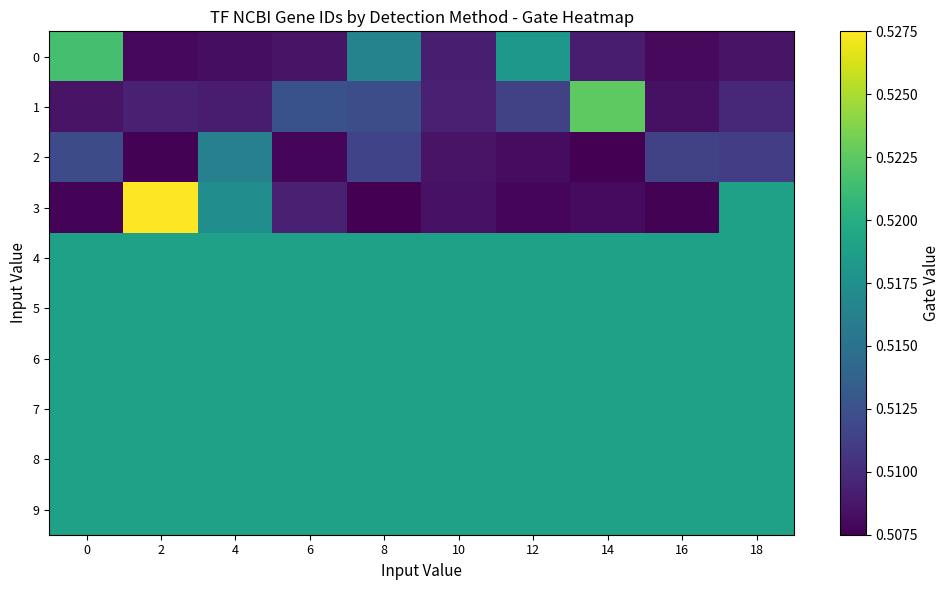

At which category is the sum across all series the highest?

2